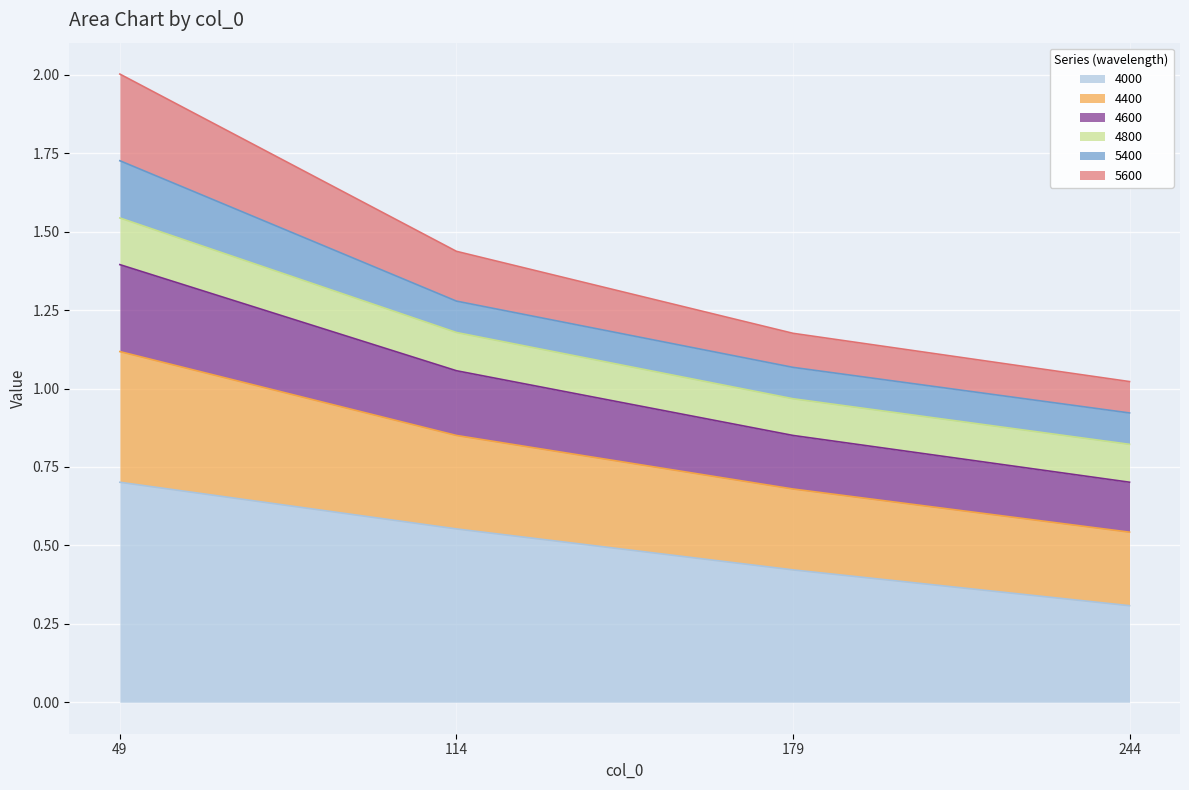

At which category is the sum across all series the highest?

49